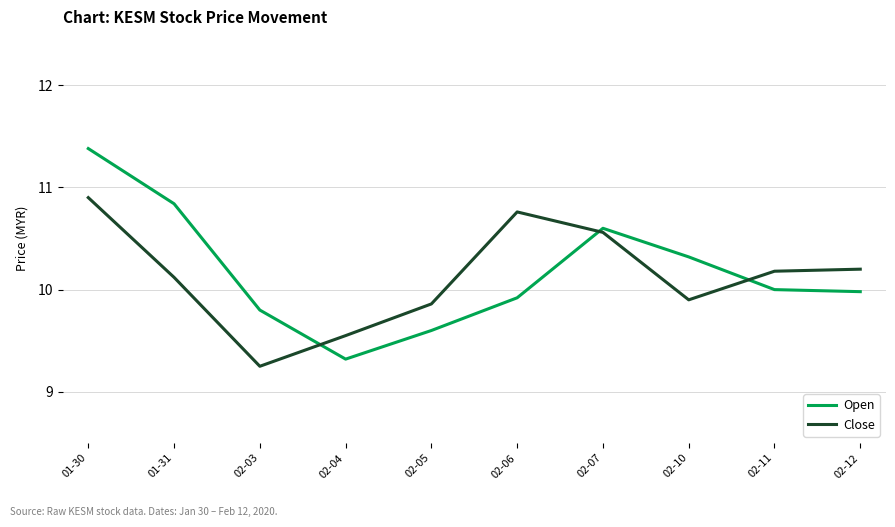

Which series has the largest total across all categories?

Open